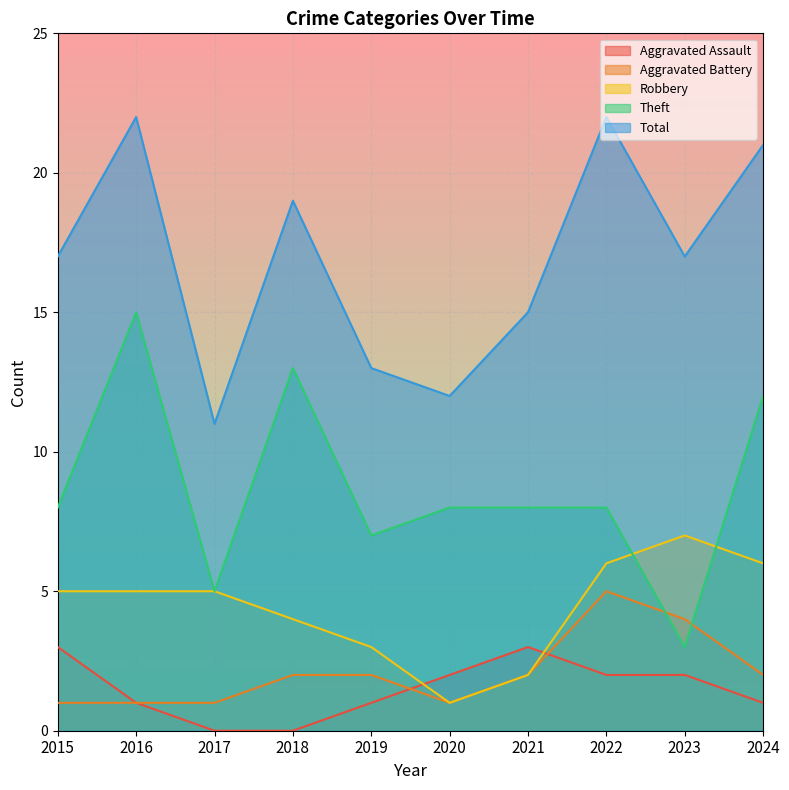

Is the value of Total at 2016 greater than the value of Aggravated Assault at 2020?

Yes